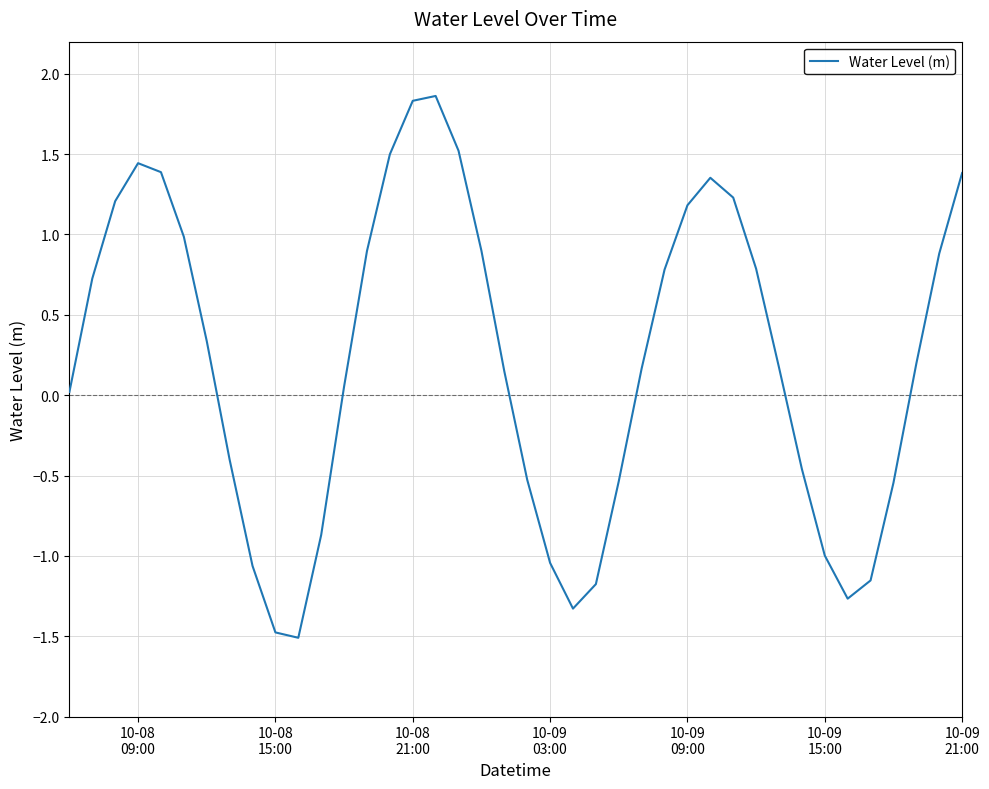

What is the average value?

0.2